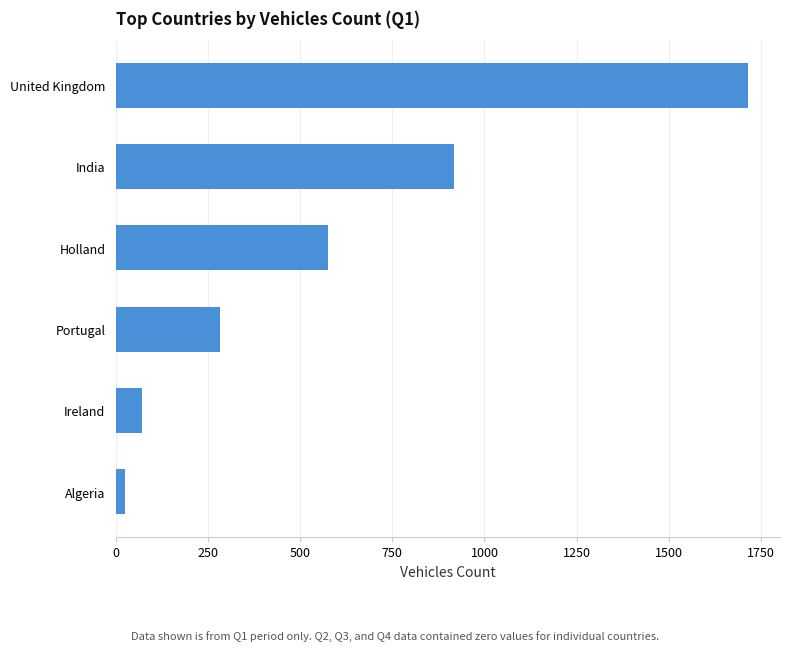

At which label is the value closest to 870?

India